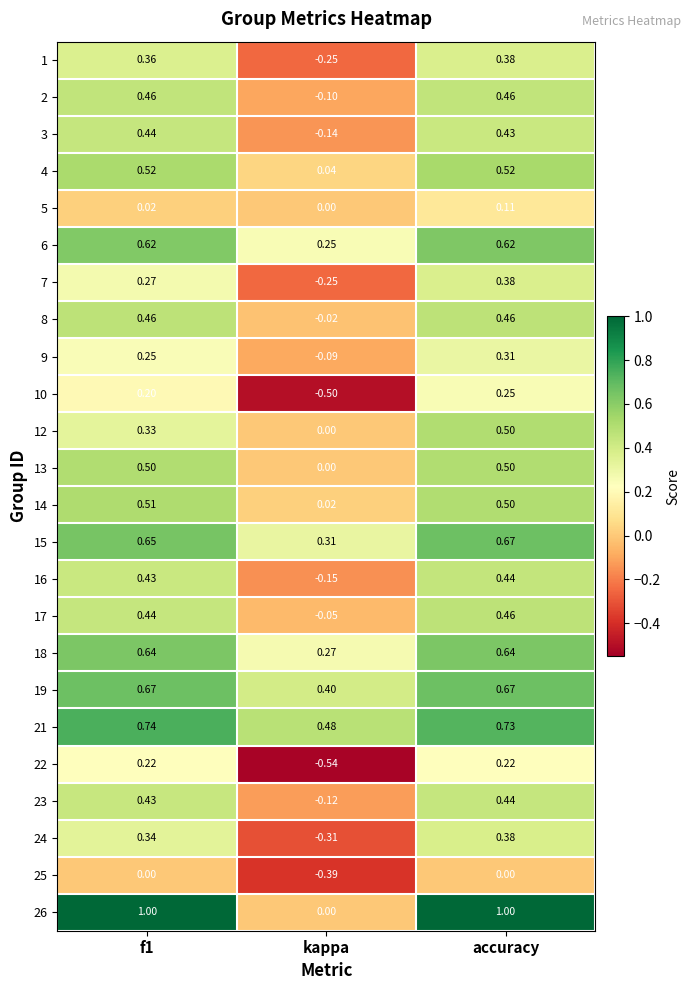

Where is 21 nearest to the value 0?

kappa